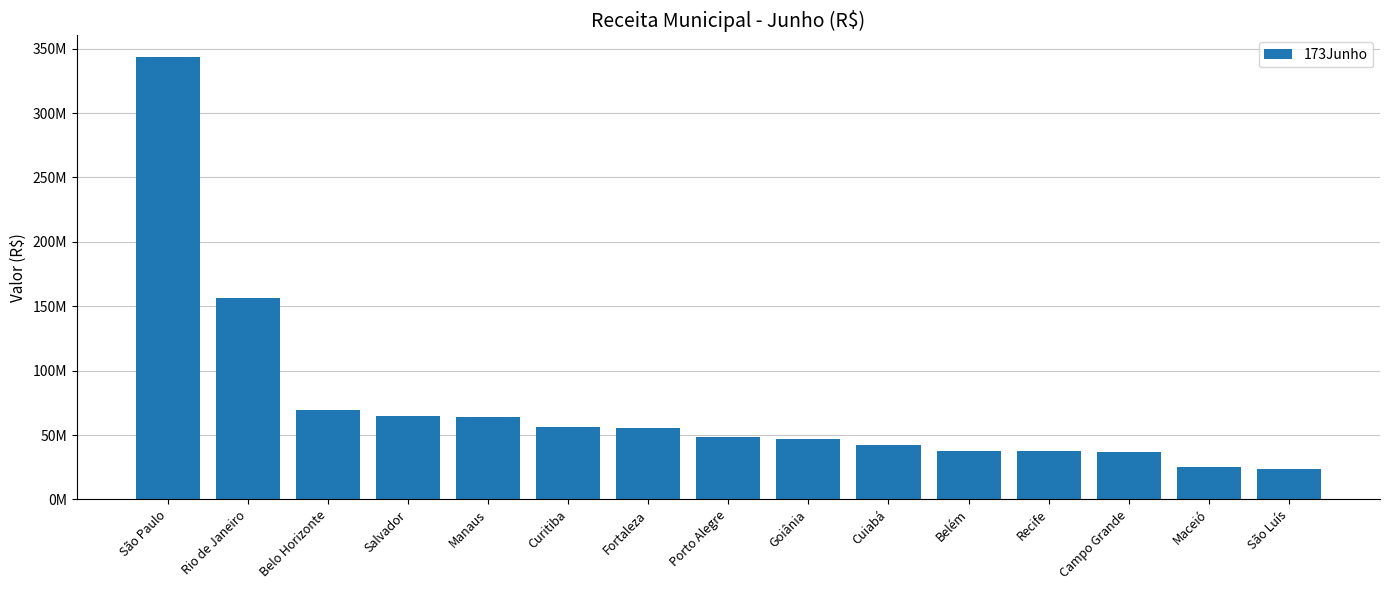

What is the value of the 6th bar from the left?

56146863.6